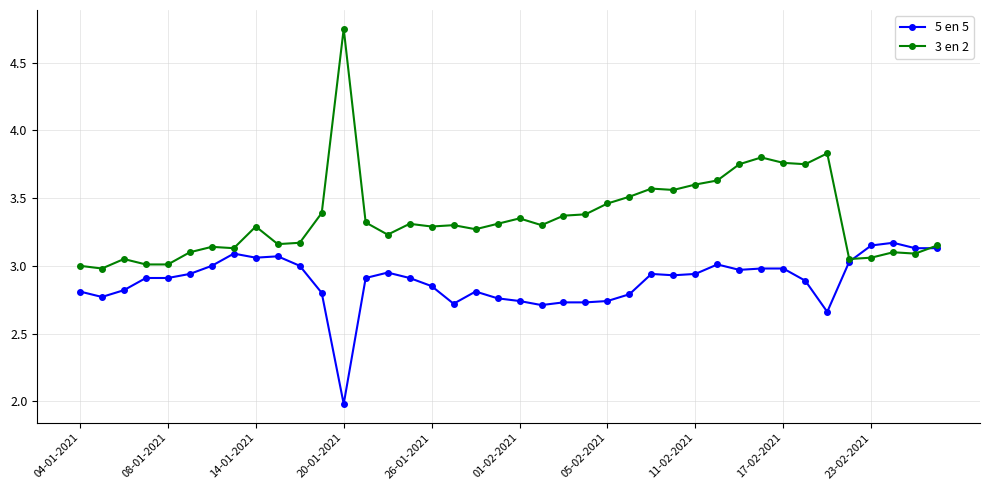

Is this an area chart (filled region under the line)?

No